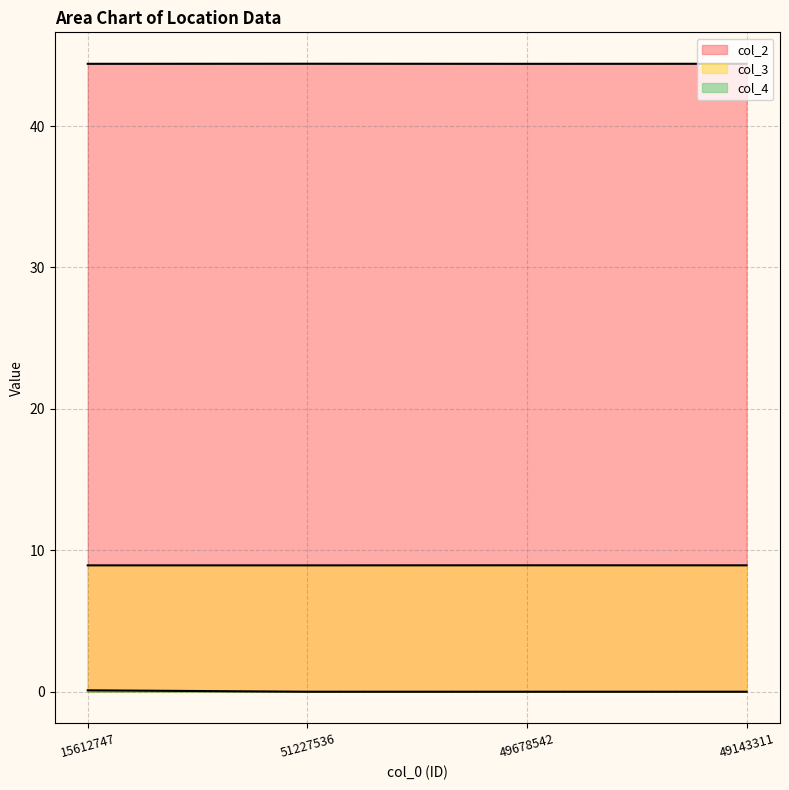

What is the average value of the col_2 series?

44.4